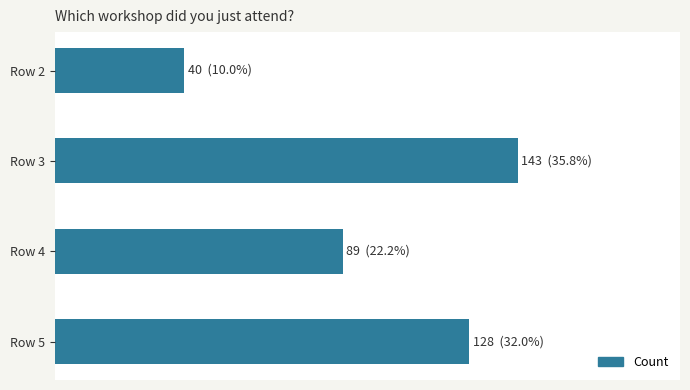

List the labels in order of value, largest first.

Row 3, Row 5, Row 4, Row 2